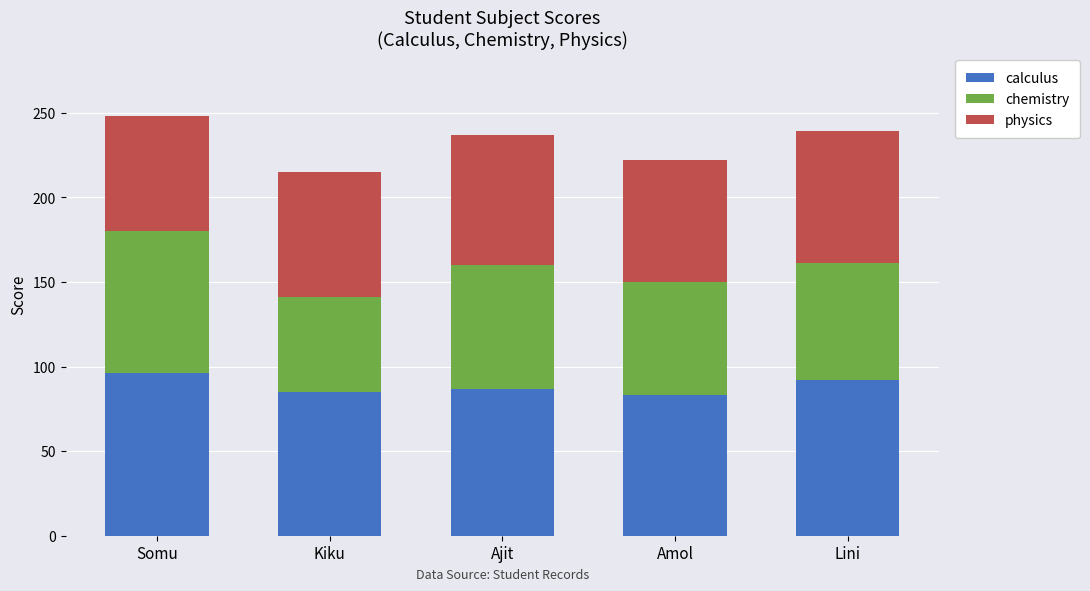

What is the difference between the maximum and minimum values in the calculus series?

13